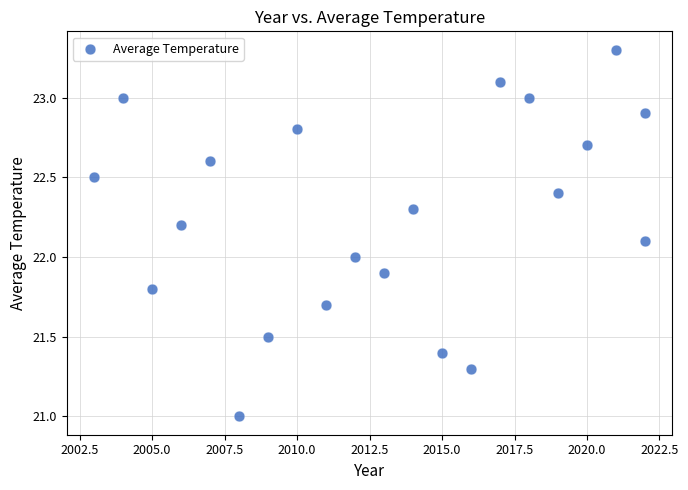

What is the range of X values (max minus min)?

19.0